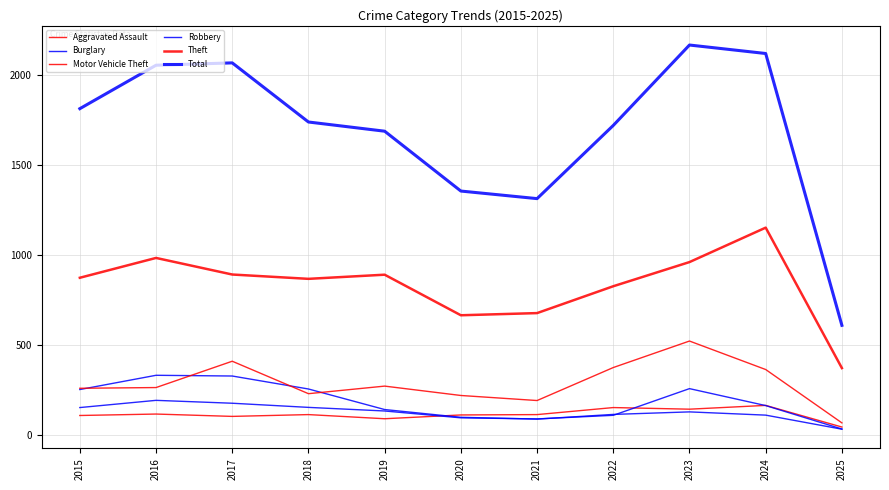

What is the value of the Aggravated Assault point at the 8th from the left?

154